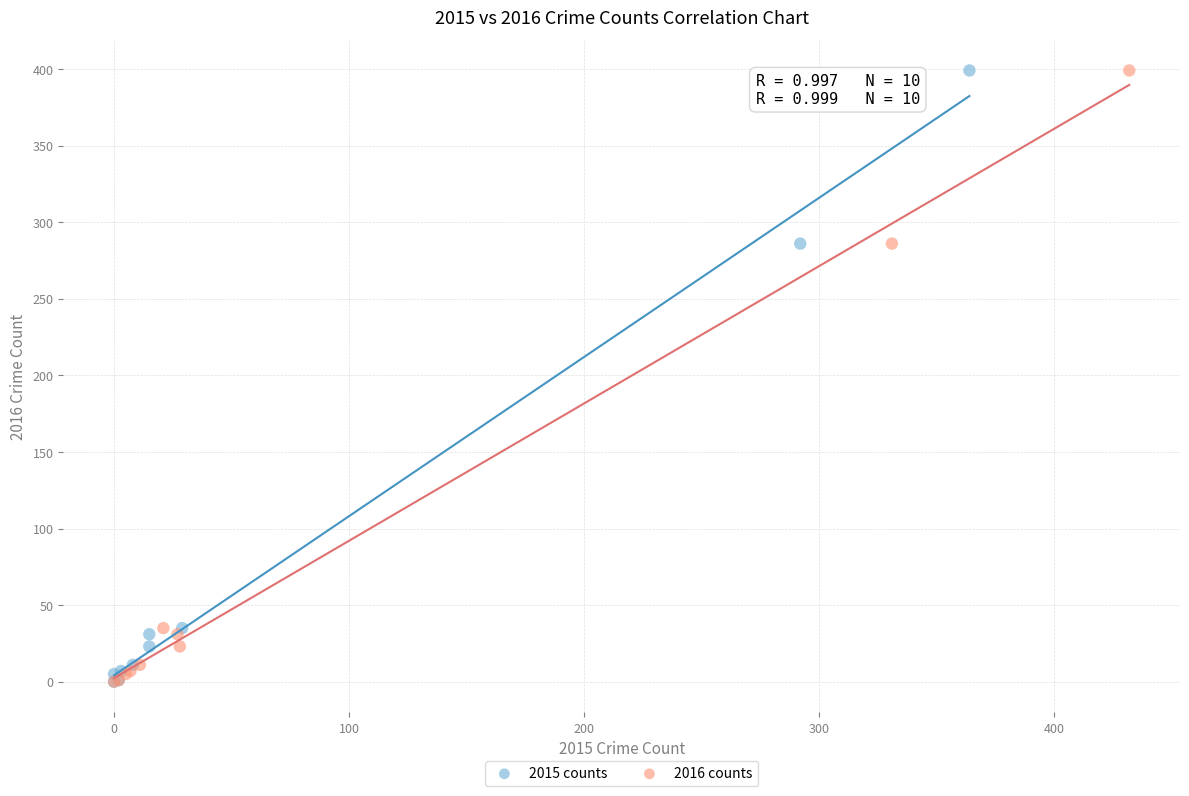

What are all the series names shown in the legend?

2015 counts, 2016 counts